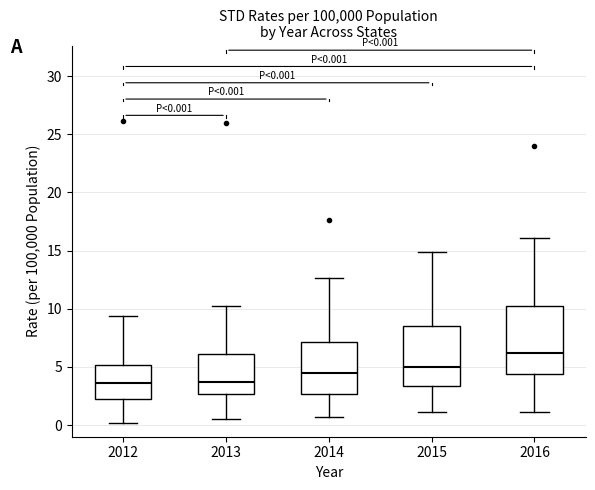

Which box has the highest median line?

2016